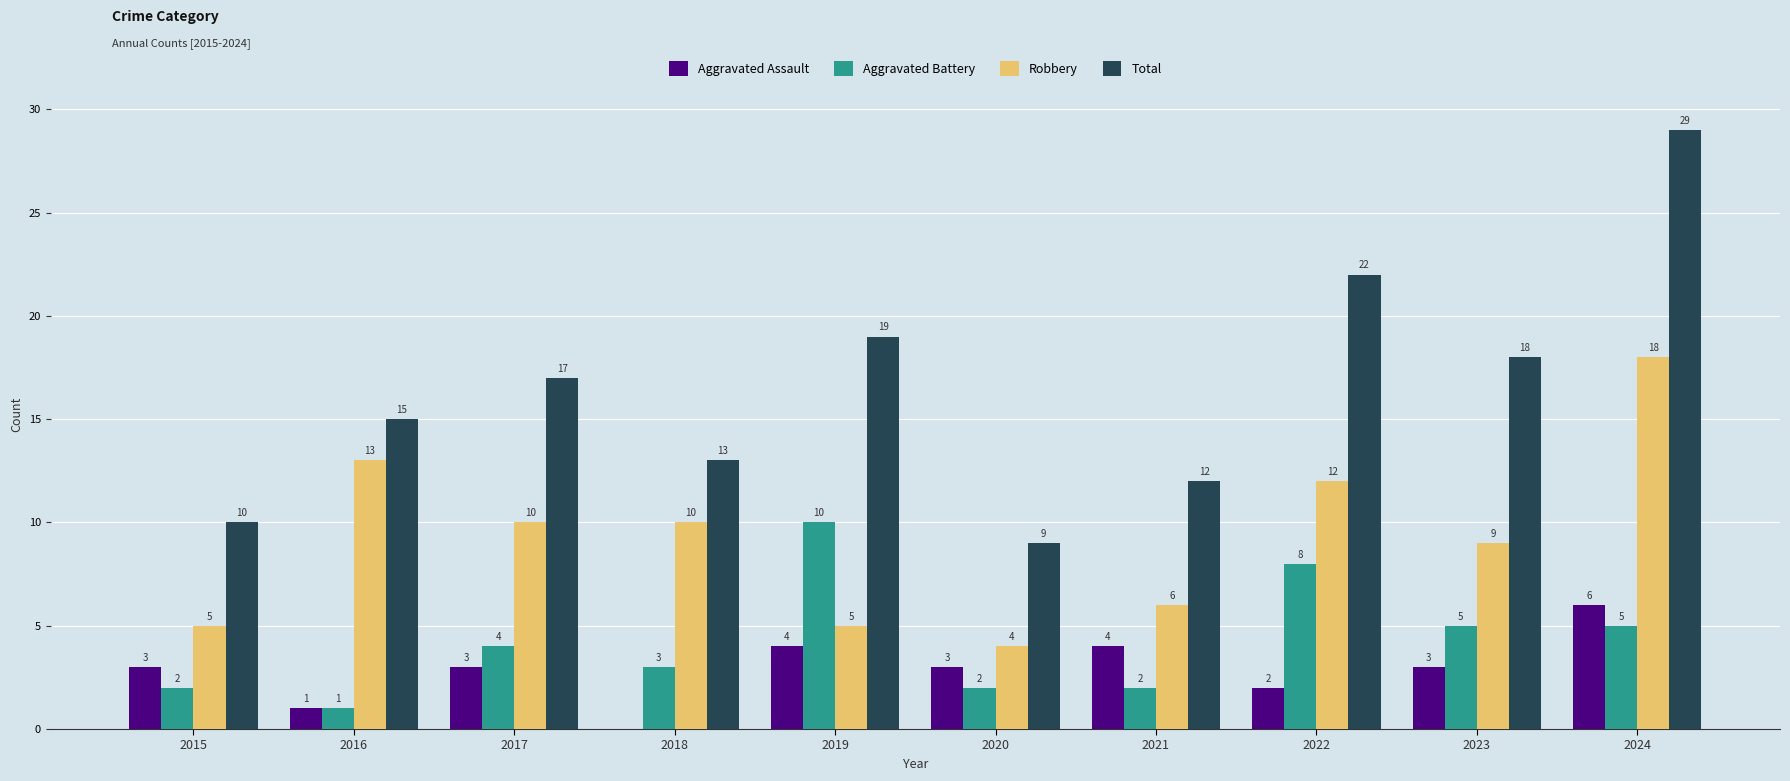

The Robbery series shows 2 at 2018. True or false?

False